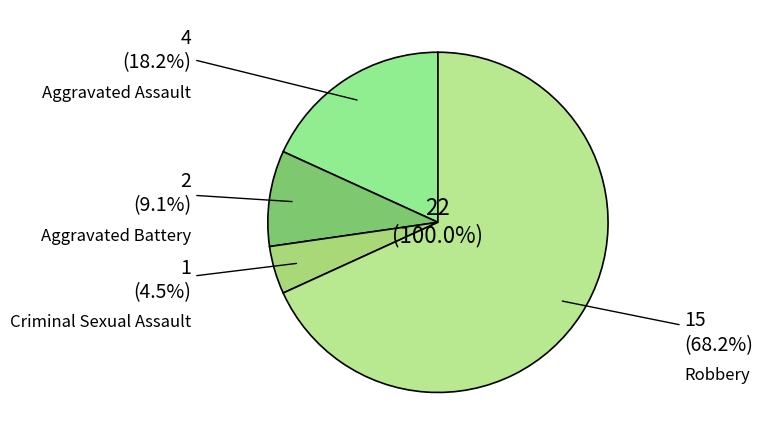

Count the number of slices in the pie.

4